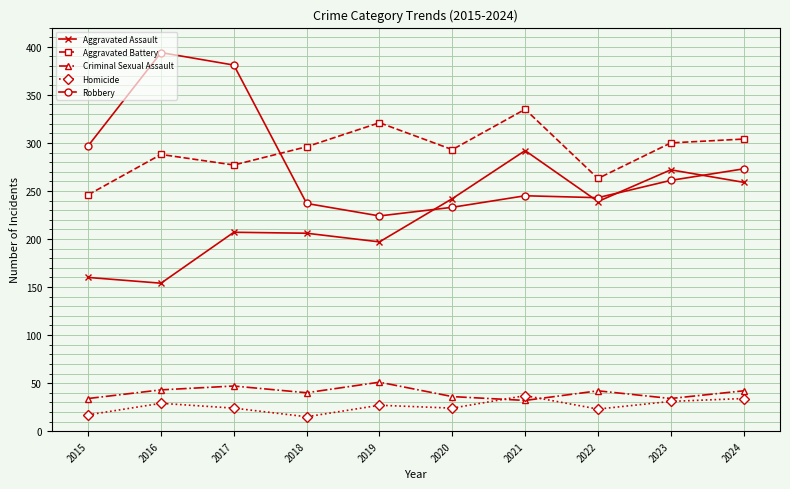

What is the difference between the Robbery values at 2021 and 2020?

12